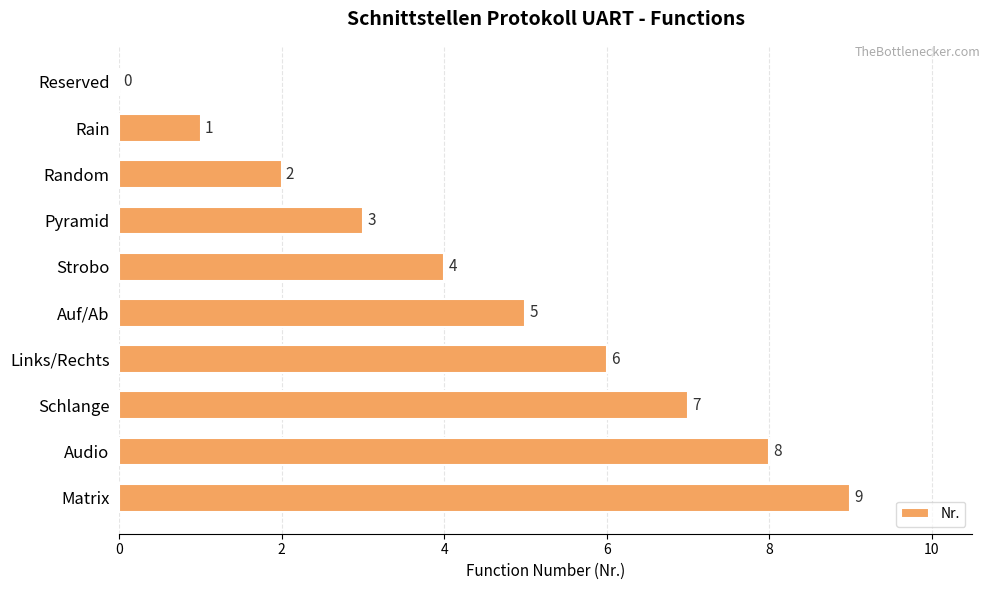

The value at Schlange is 7. True or false?

True